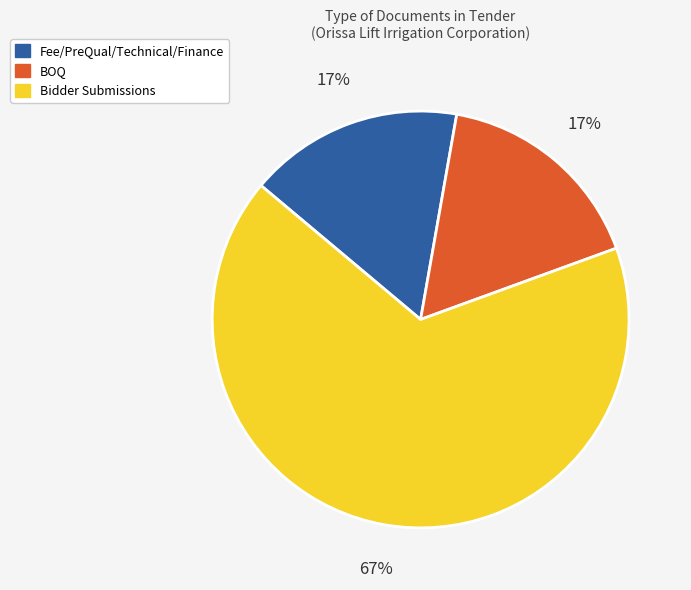

Is the sum of Fee/PreQual/Technical/Finance and BOQ greater than half?

No